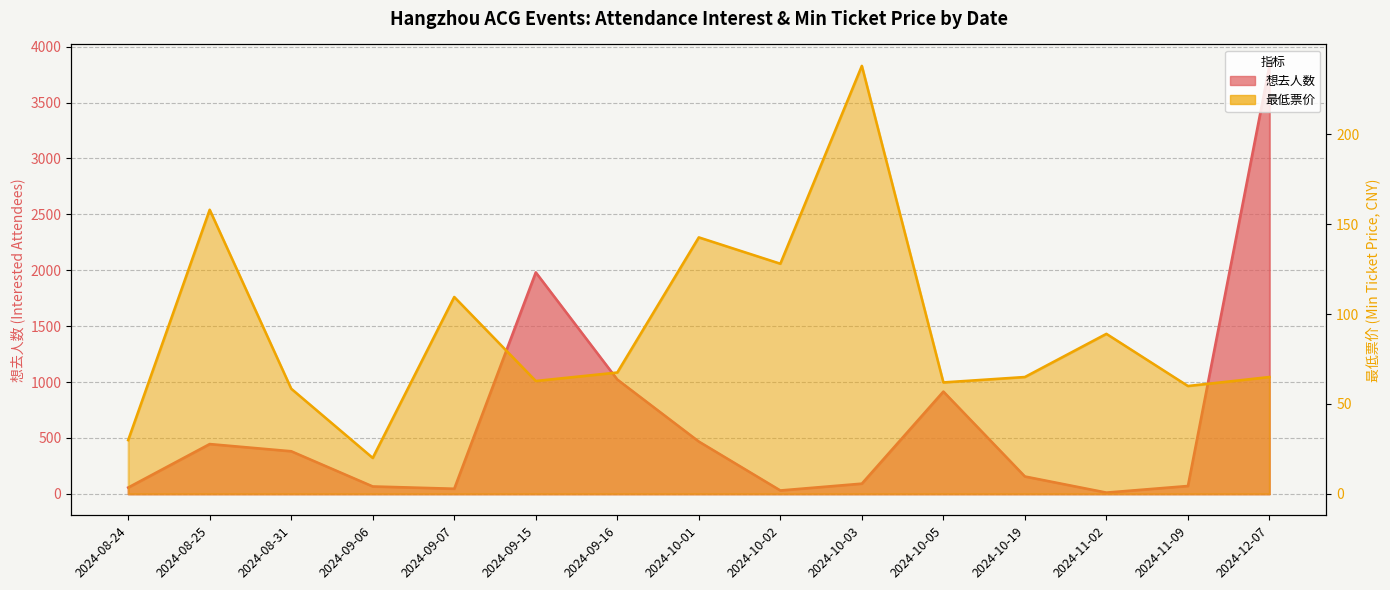

Read the 想去人数 value at 2024-08-31.

381.7